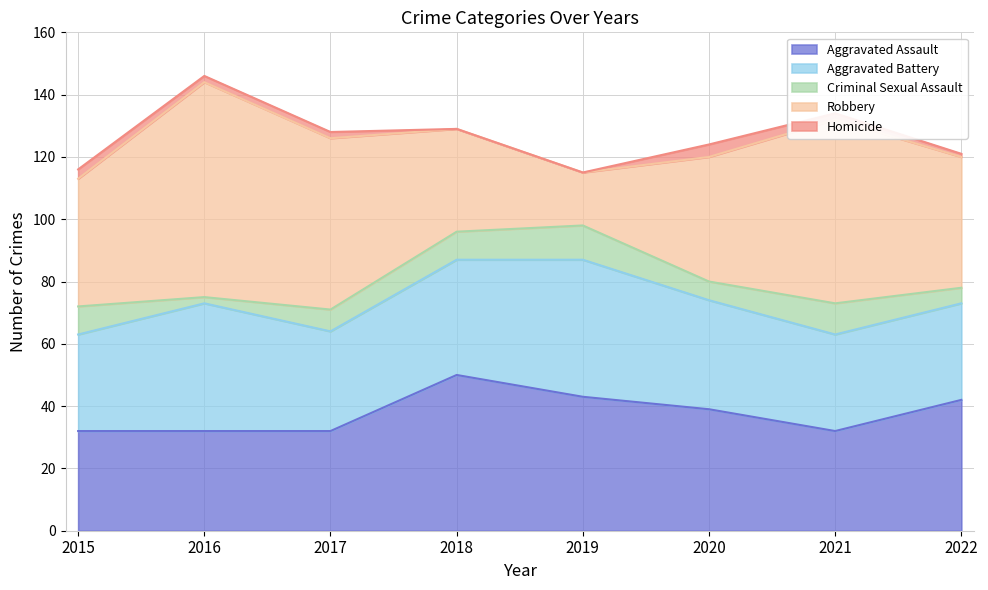

The value of Homicide at 2021 is 2. True or false?

True